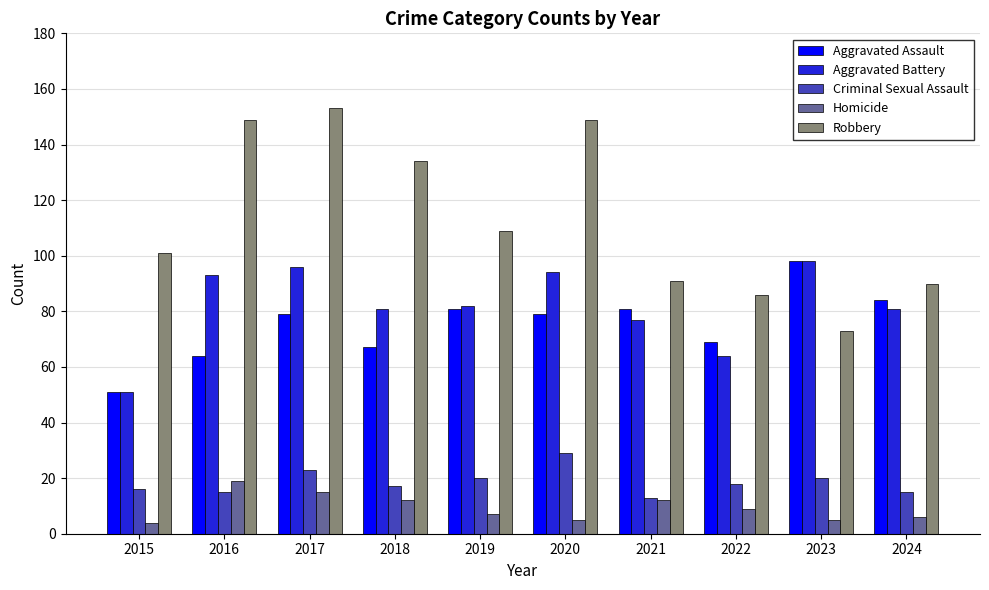

Reading right to left, list all the values displayed in this chart.

Aggravated Assault: 84	98	69	81	79	81	67	79	64	51
Aggravated Battery: 81	98	64	77	94	82	81	96	93	51
Criminal Sexual Assault: 15	20	18	13	29	20	17	23	15	16
Homicide: 6	5	9	12	5	7	12	15	19	4
Robbery: 90	73	86	91	149	109	134	153	149	101